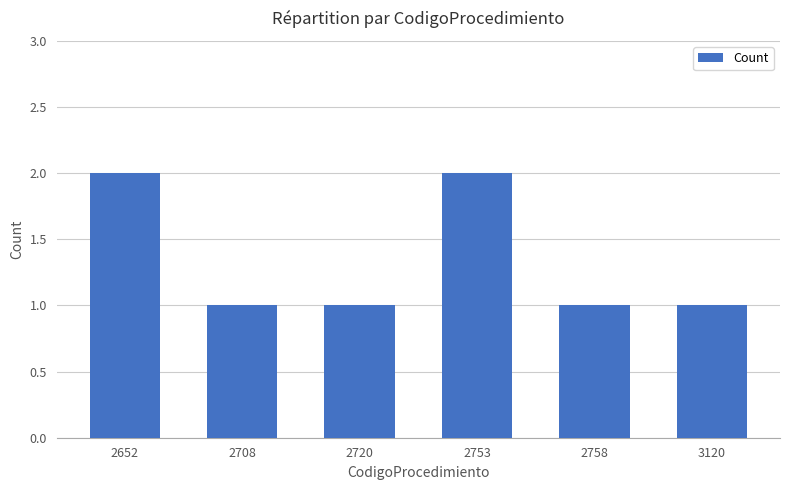

Which has a higher value, 2708 or 2652?

2652